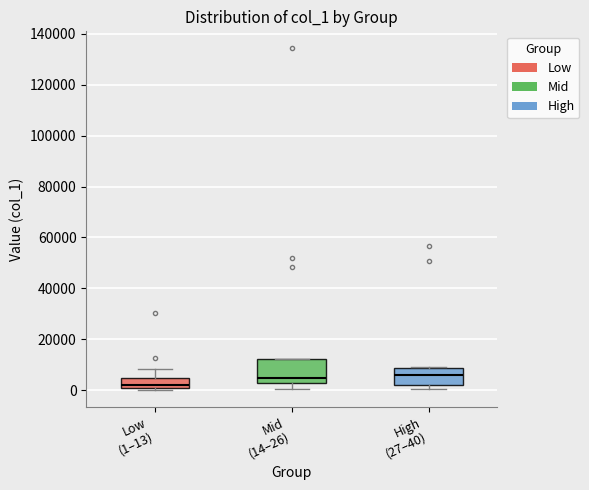

Comparing the boxes themselves (not the whiskers), which one is the tallest?

Mid (14–26)